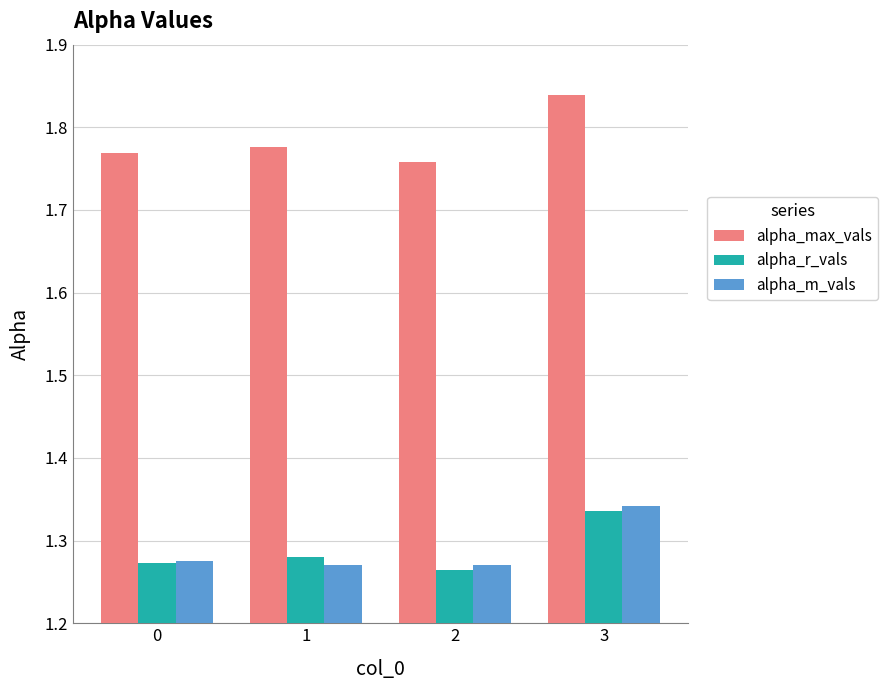

What are all the series names shown in the legend?

alpha_max_vals, alpha_r_vals, alpha_m_vals